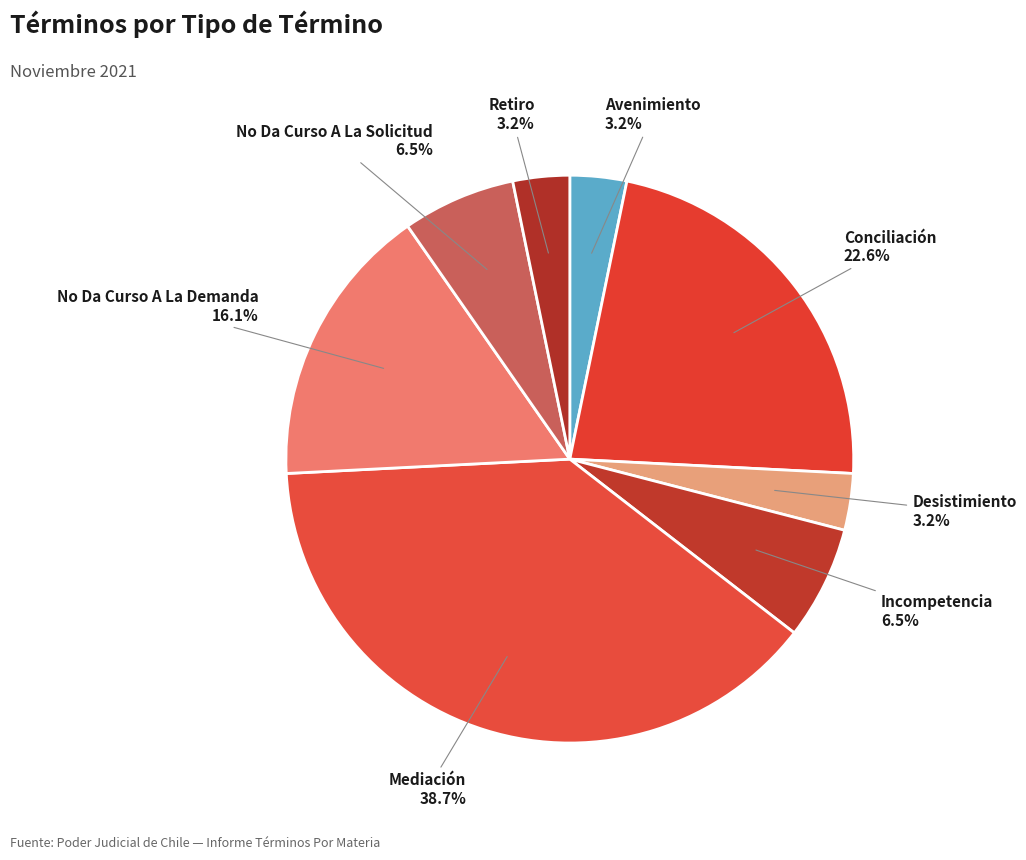

How many segments does this pie chart have?

8